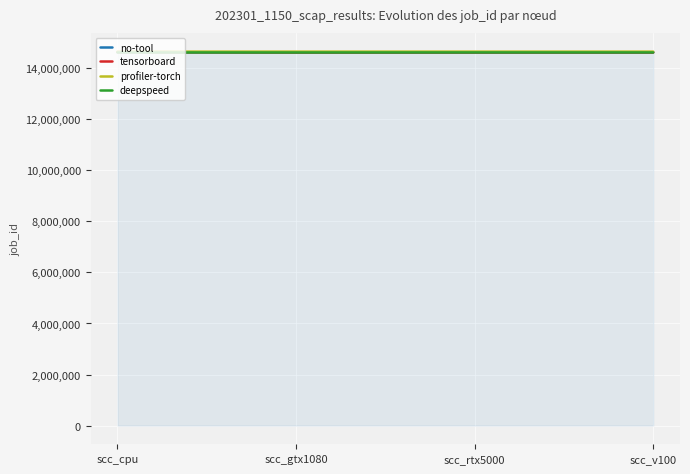

Which series has the widest spread of values?

tensorboard